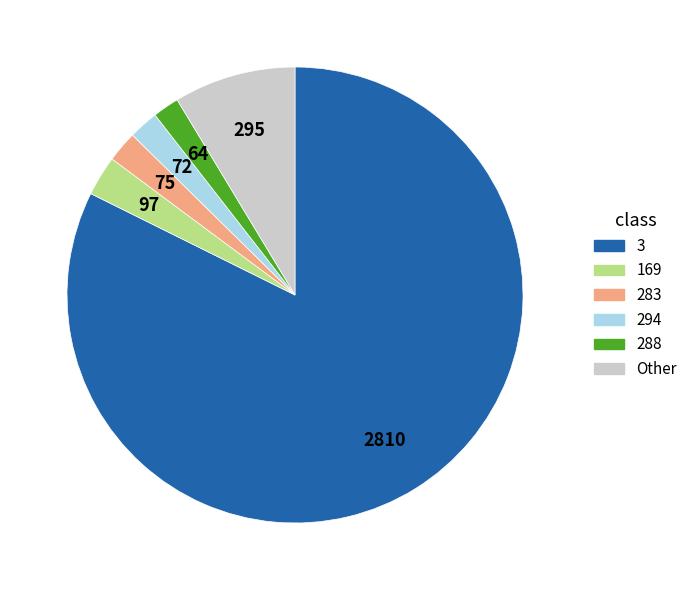

How many segments does this pie chart have?

6